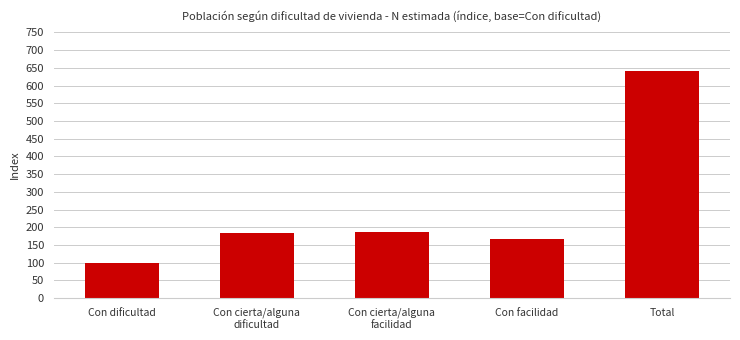

What is the label of the 3rd bar from the right?

Con cierta/alguna
facilidad